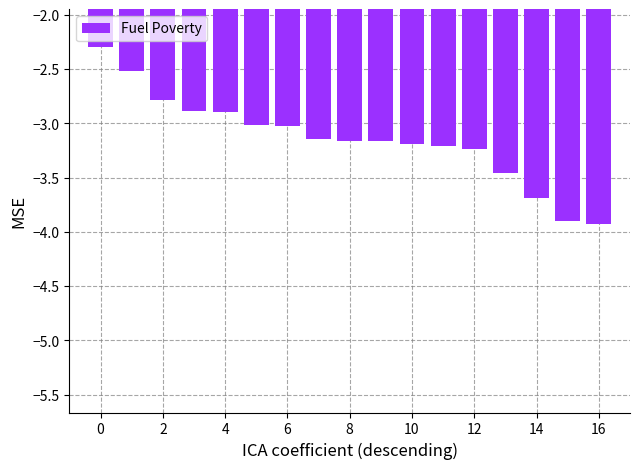

What is the minimum value shown in the chart?

-3.9